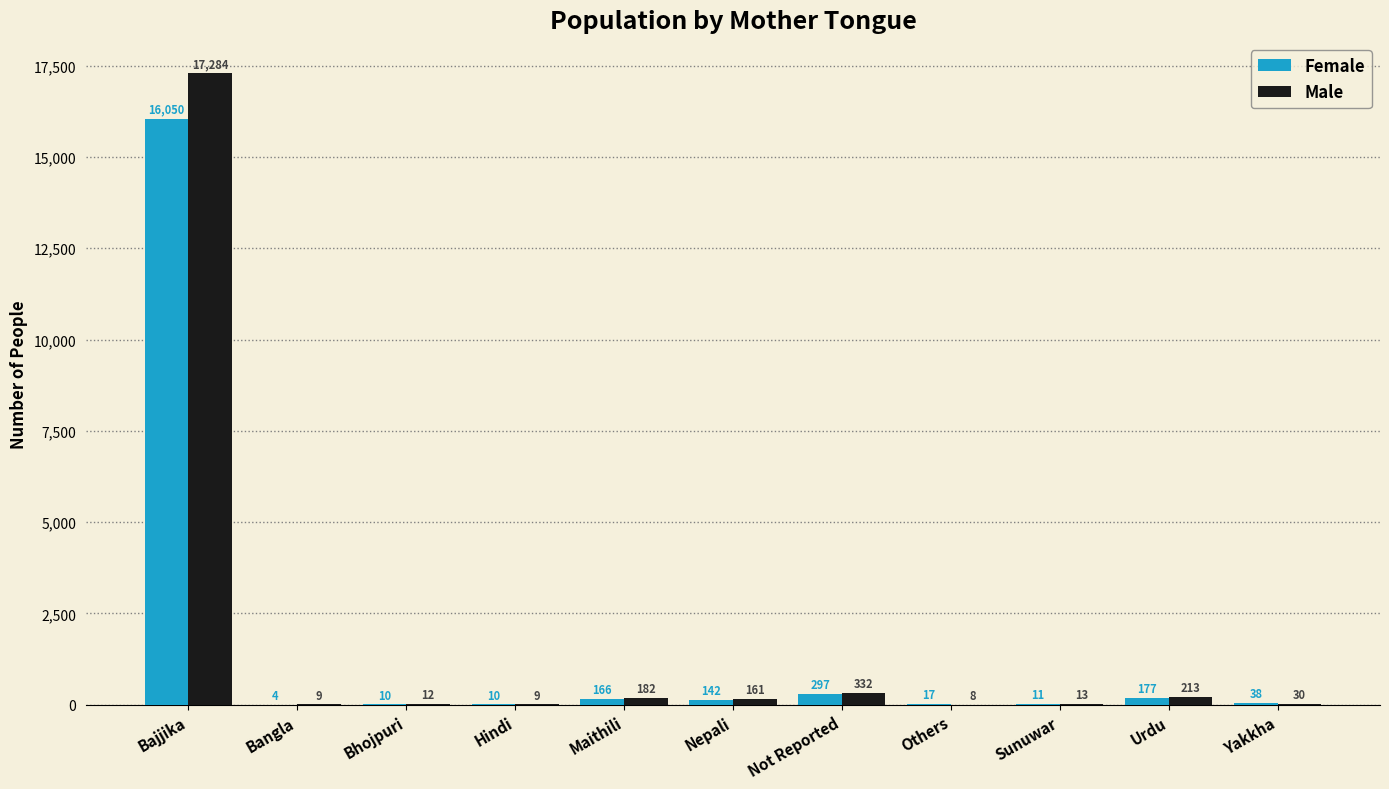

Where does the Female series first go above 38?

Bajjika